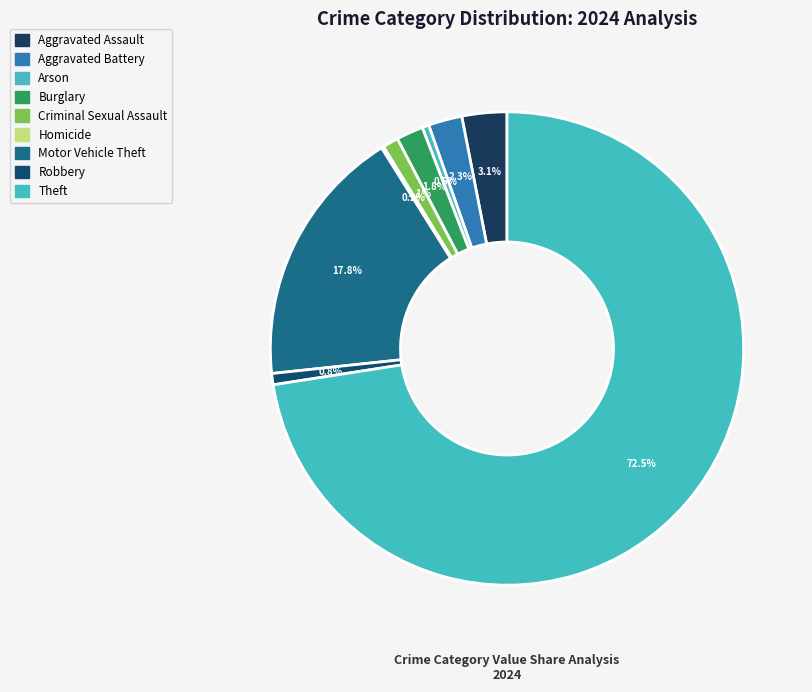

Combined, do Aggravated Battery and Robbery account for over 50%?

No